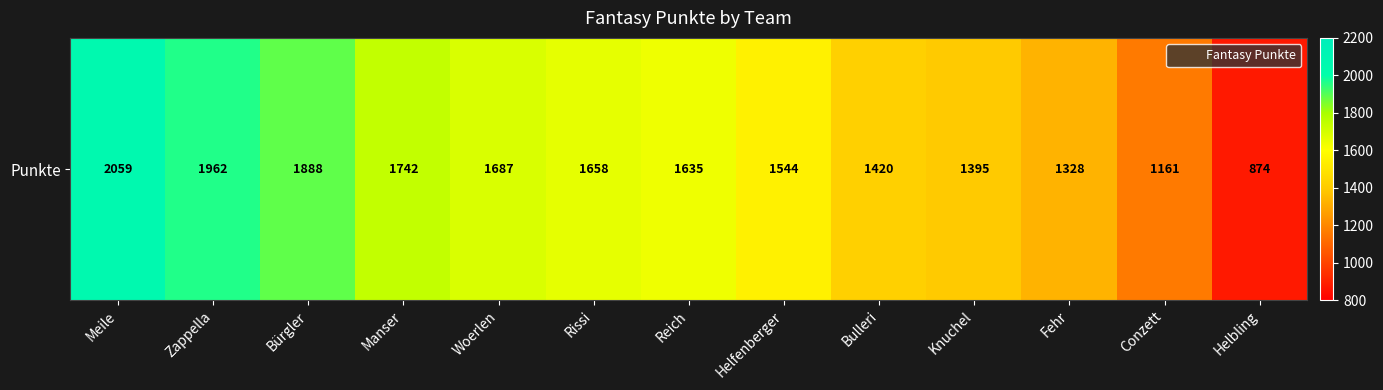

The chart shows a value of 1161 at Conzett. True or false?

True